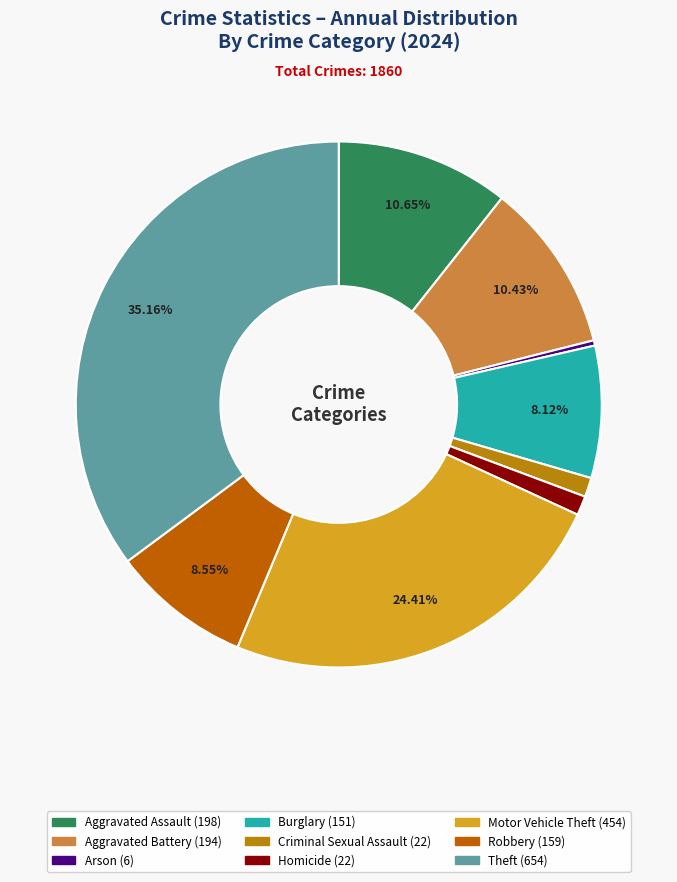

Does Burglary account for over 50% of the chart?

No